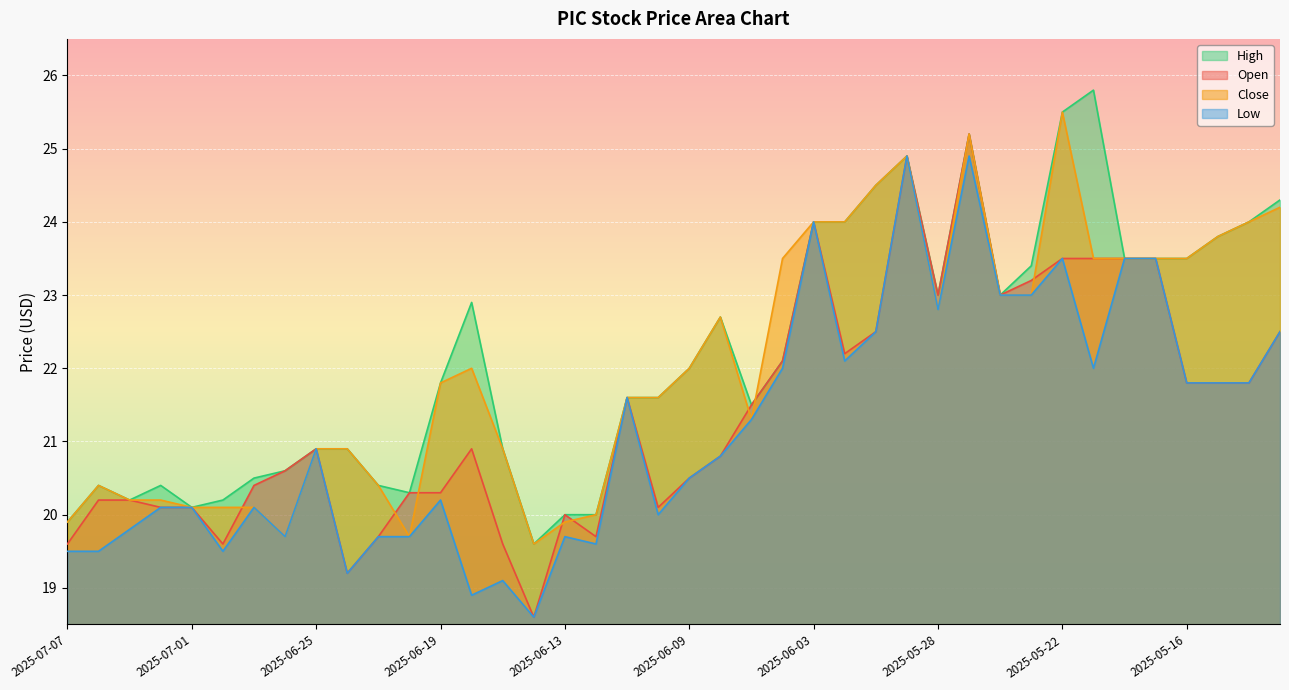

What is the spread (max minus min) of values at 2025-07-04?

0.9